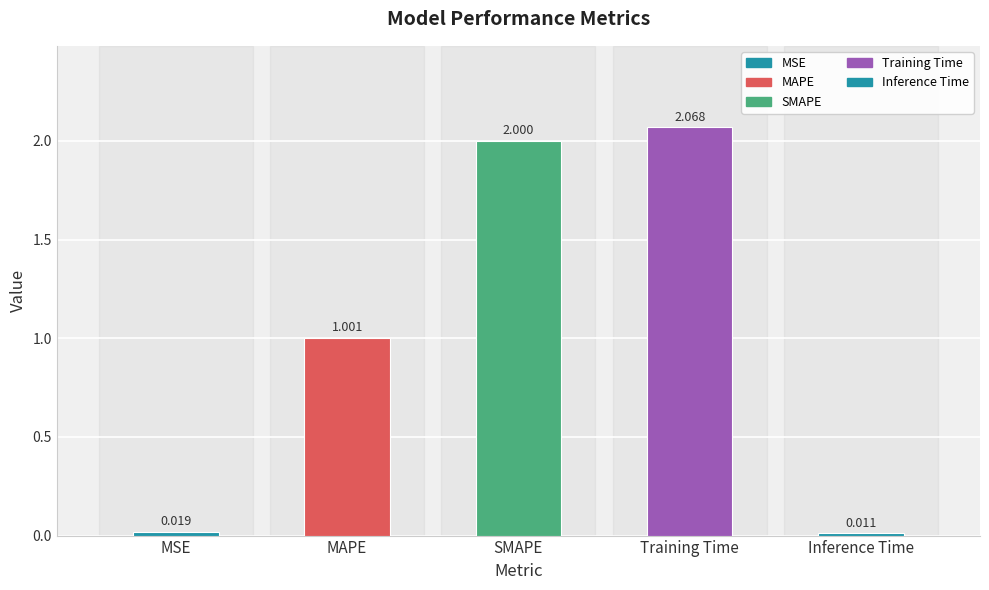

List the labels in order of value, smallest first.

Inference Time, MSE, MAPE, SMAPE, Training Time